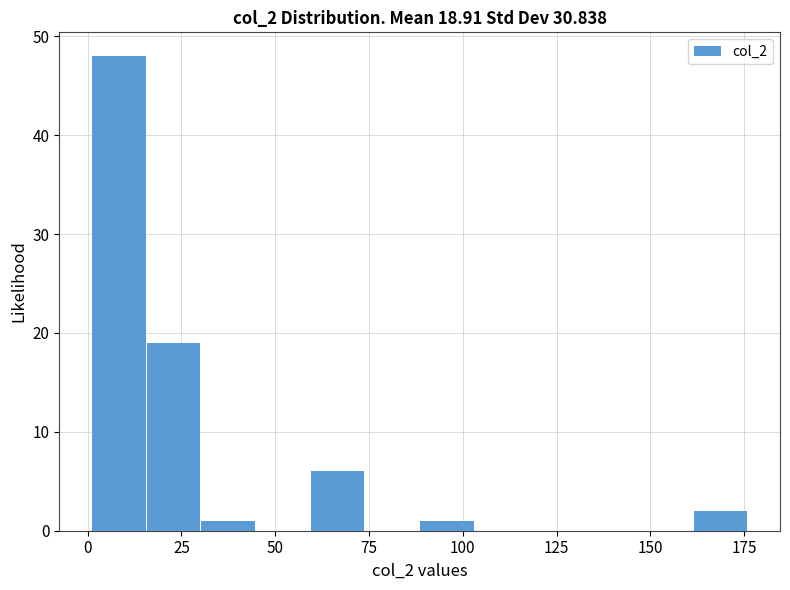

Read against the x-axis, roughly where is the centre of the tallest bar?

10